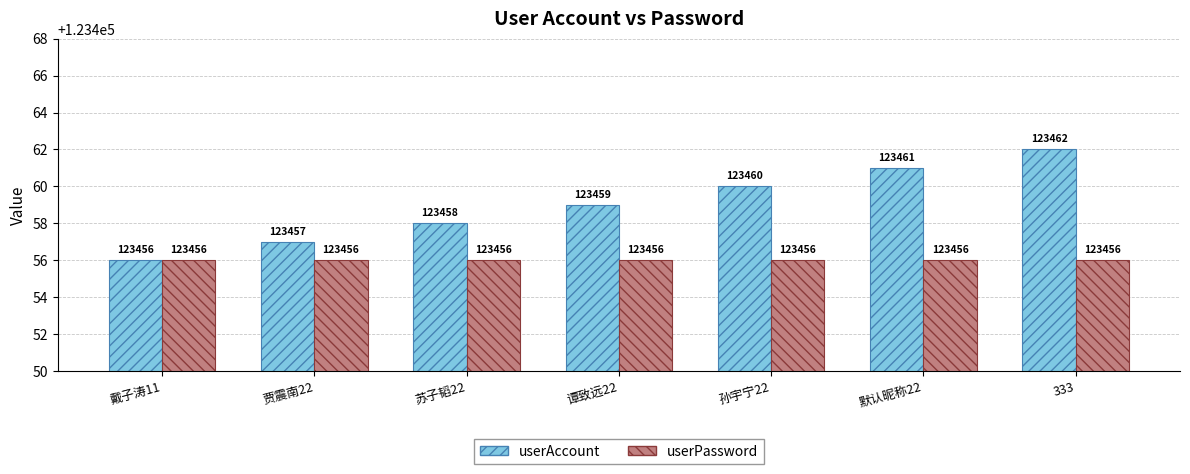

Reading right to left, what are all the values shown in this chart?

userAccount: 333=123462	默认昵称22=123461	孙宇宁22=123460	谭致远22=123459	苏子韬22=123458	贾震南22=123457	戴子涛11=123456
userPassword: 333=123456	默认昵称22=123456	孙宇宁22=123456	谭致远22=123456	苏子韬22=123456	贾震南22=123456	戴子涛11=123456